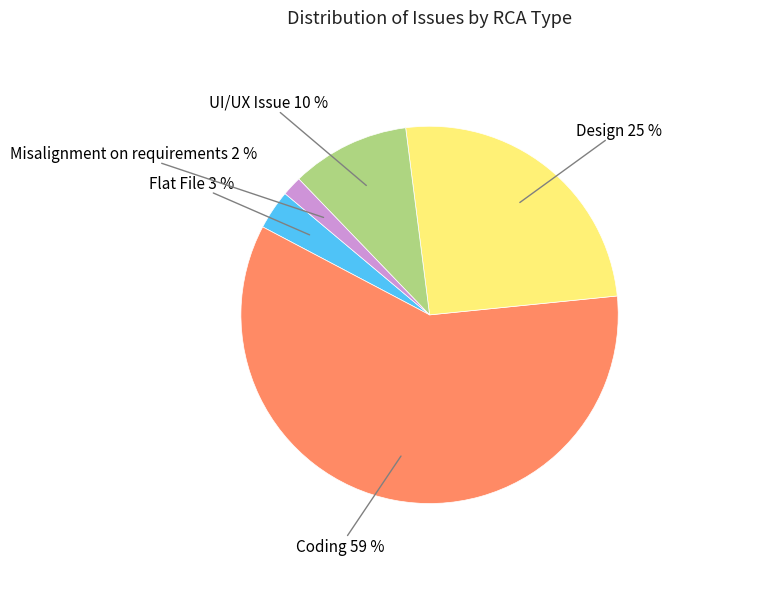

Do UI/UX Issue and Design together represent more than half of the pie?

No